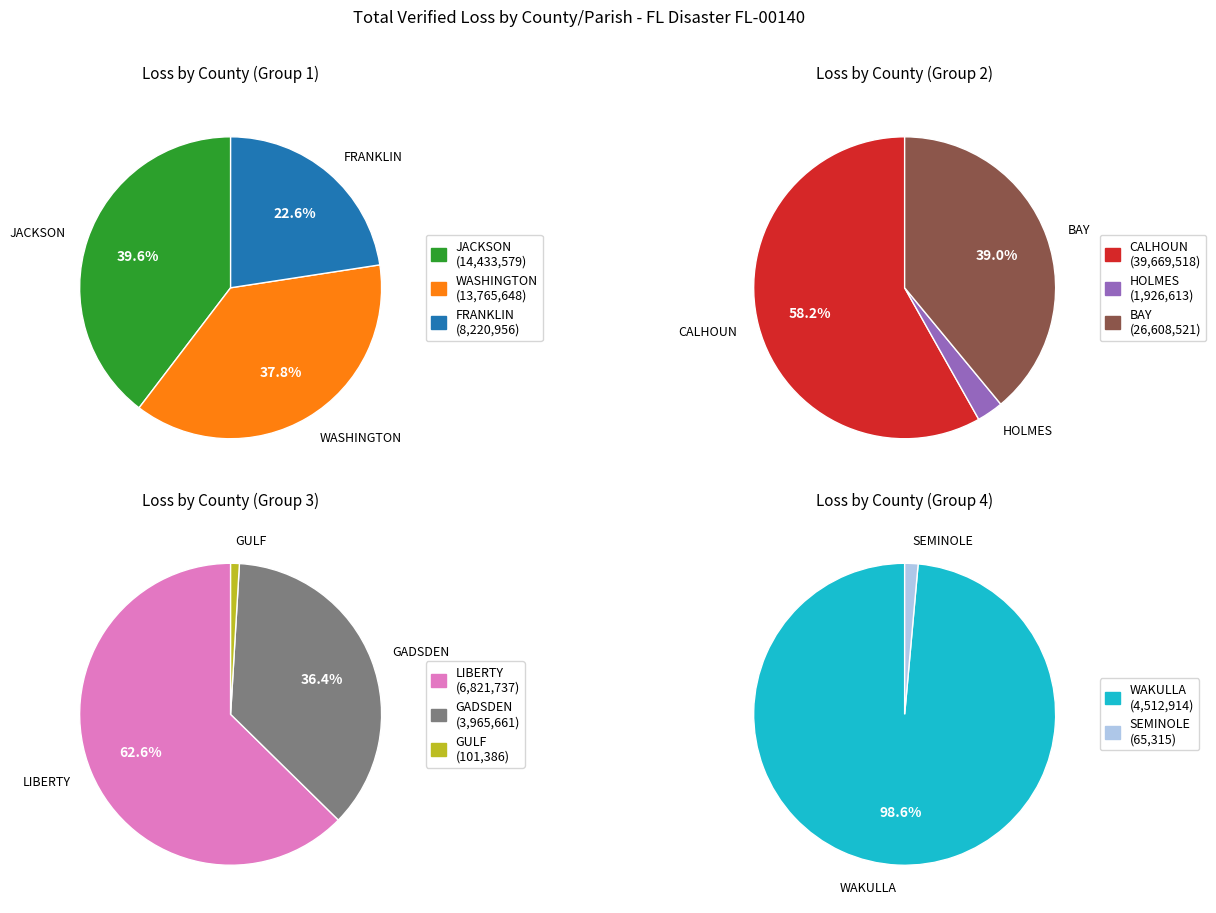

Which has a higher value, WASHINGTON or GULF?

WASHINGTON